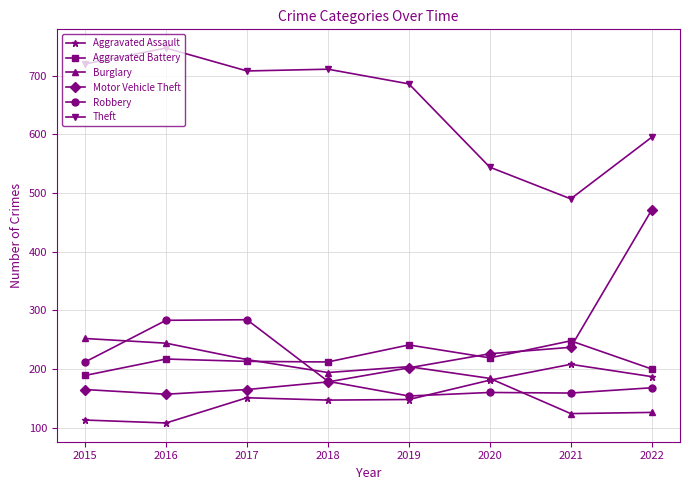

Is the value of Burglary at 2020 greater than the value of Aggravated Assault at 2017?

Yes